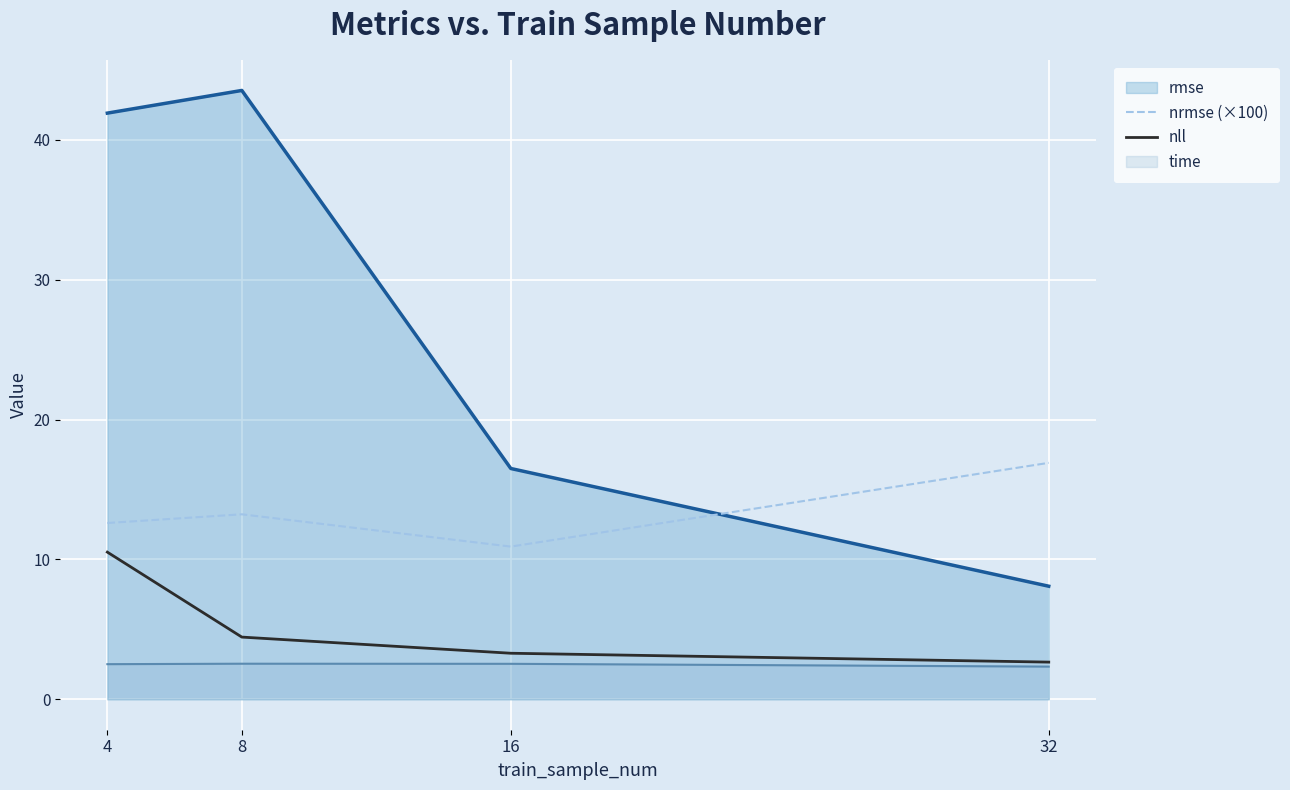

How many data points in nll are less than 4?

2